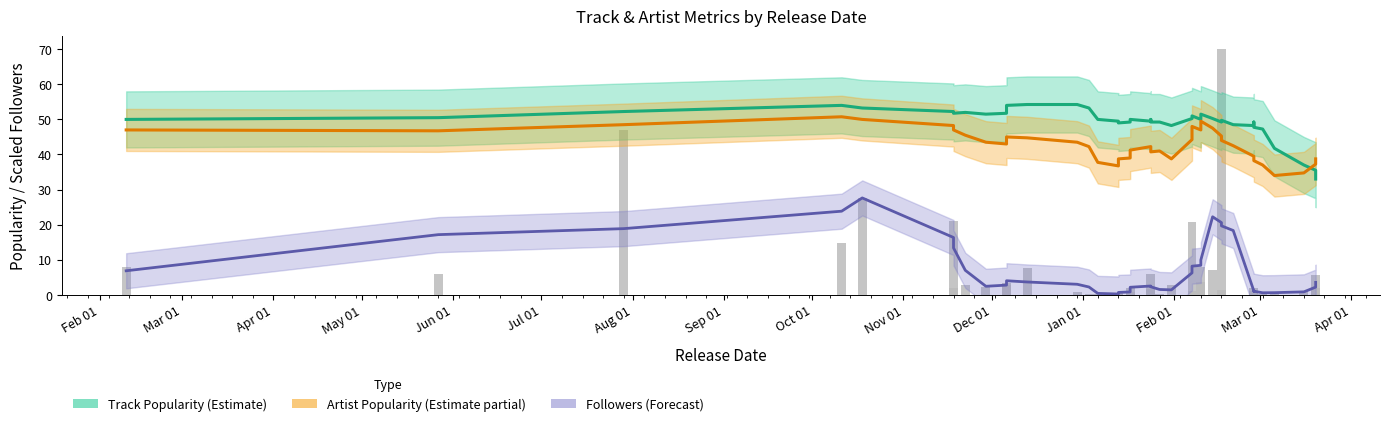

Does the chart contain stacked bars?

No